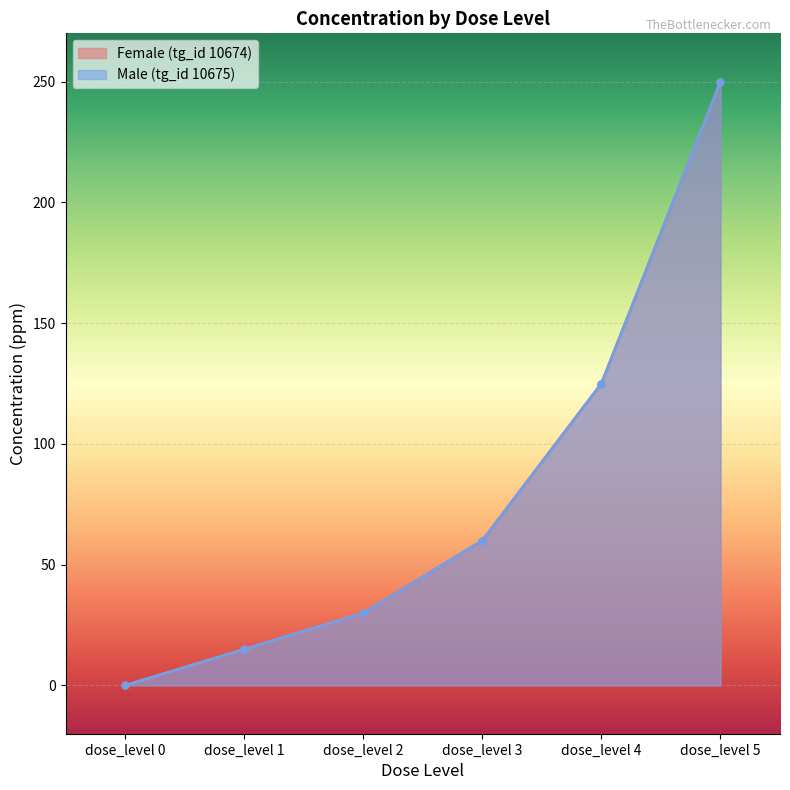

Rank the series at dose_level 3 from highest to lowest value.

Female (tg_id 10674), Male (tg_id 10675)